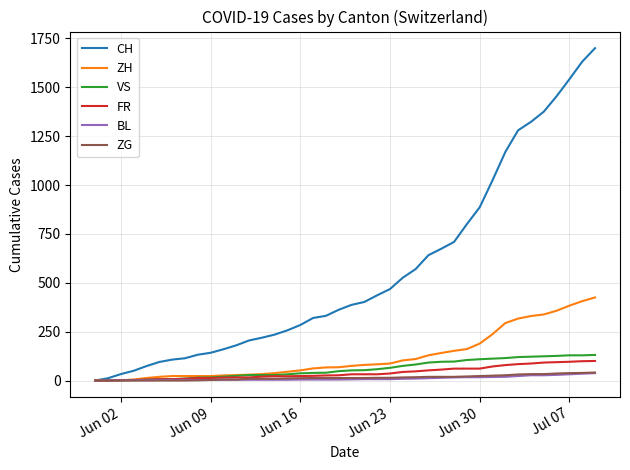

Which series has the largest total across all categories?

CH